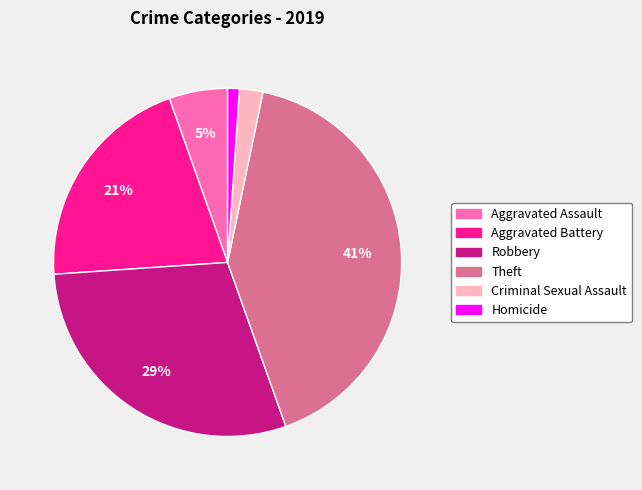

Between Homicide and Aggravated Assault, which is larger?

Aggravated Assault